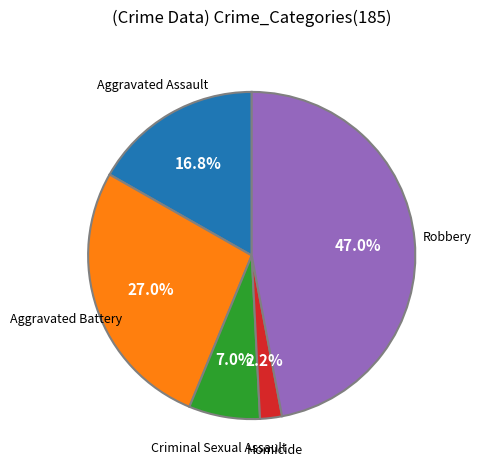

How many segments does this pie chart have?

5